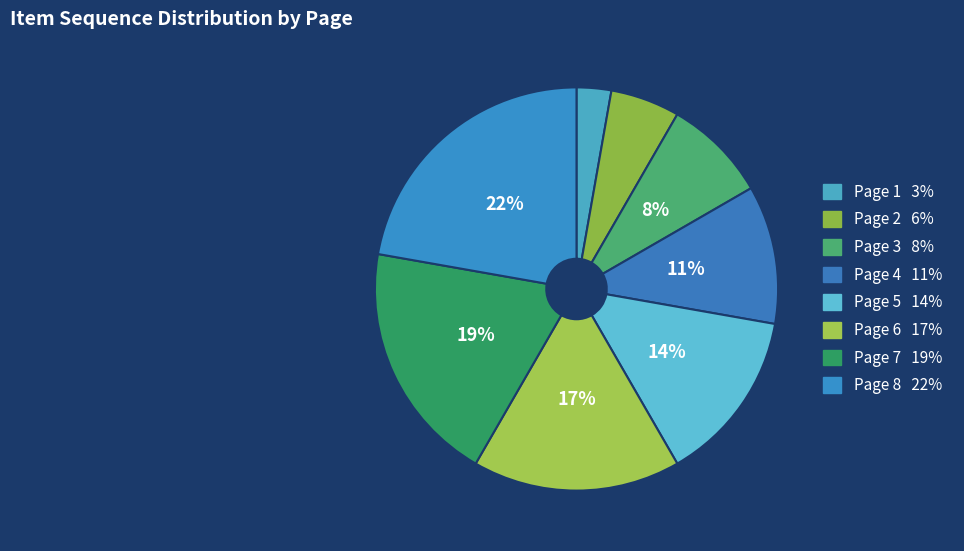

How many slices are in this pie chart?

8